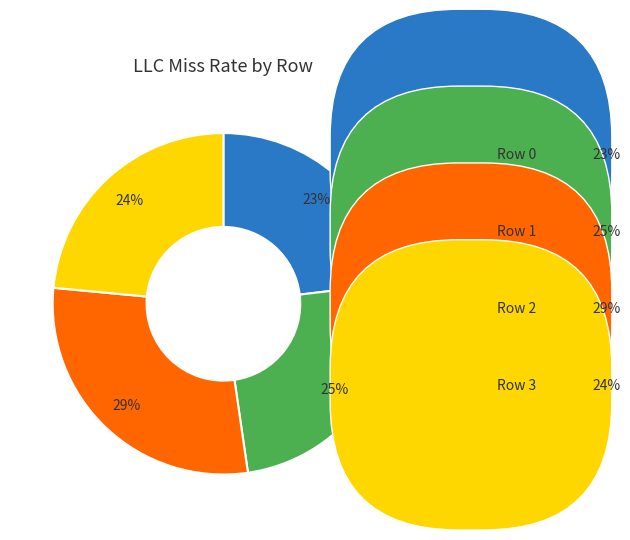

Do Row 3 and Row 0 together represent more than half of the pie?

No